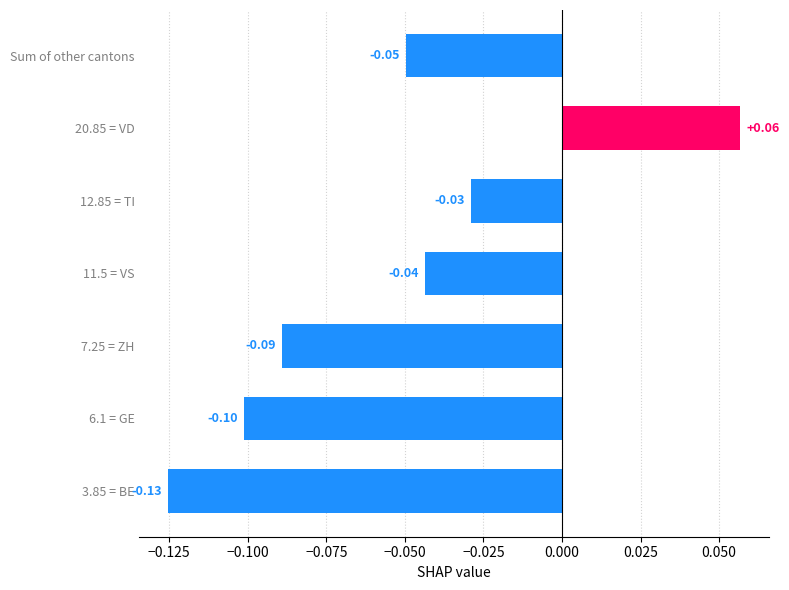

Which label corresponds to the largest value in the chart?

20.85 = VD